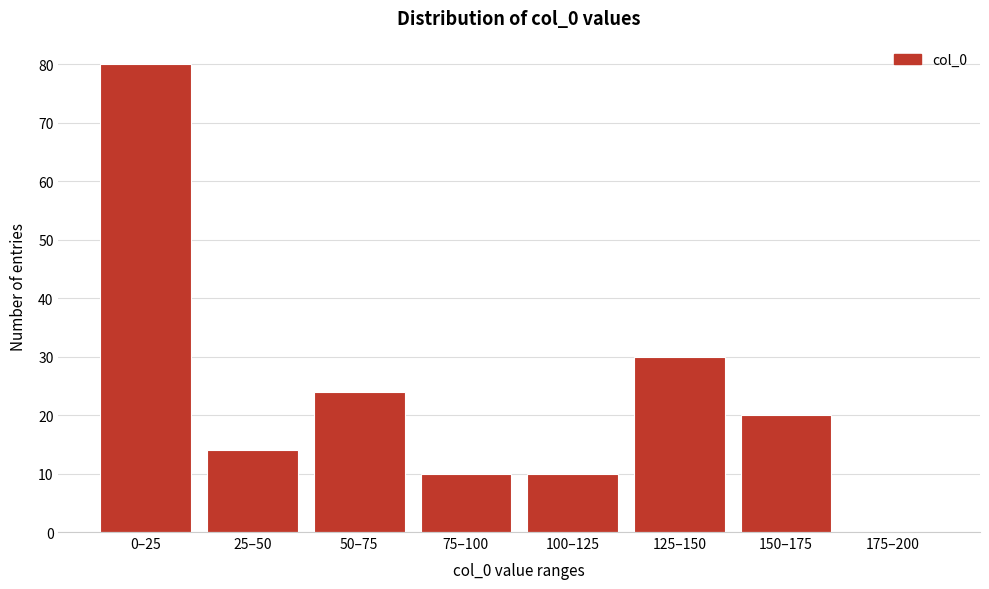

Reading left to right, transcribe all the data shown in this chart.

0–25=80	25–50=14	50–75=24	75–100=10	100–125=10	125–150=30	150–175=20	175–200=0